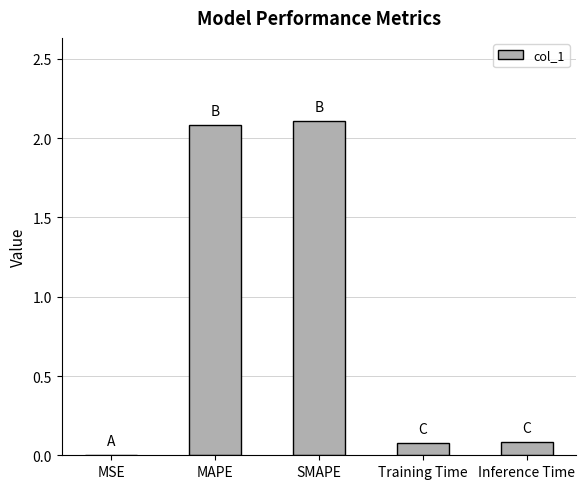

Are the bars horizontal?

No